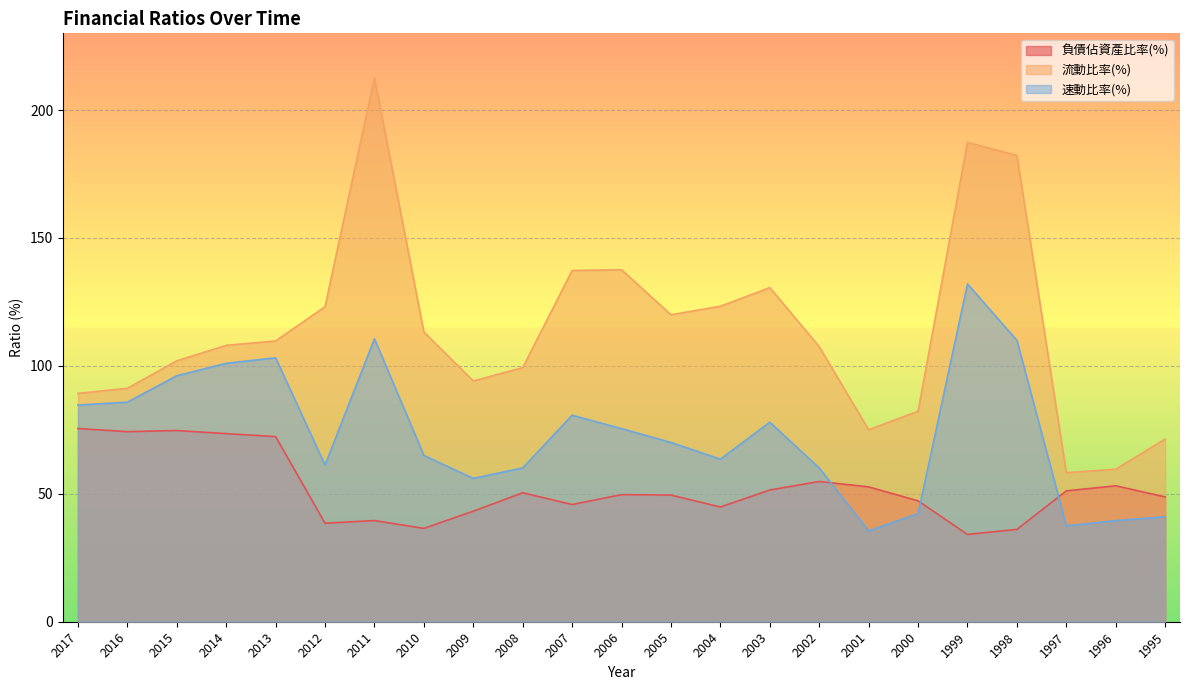

Which series has the largest range (max minus min)?

流動比率(%)